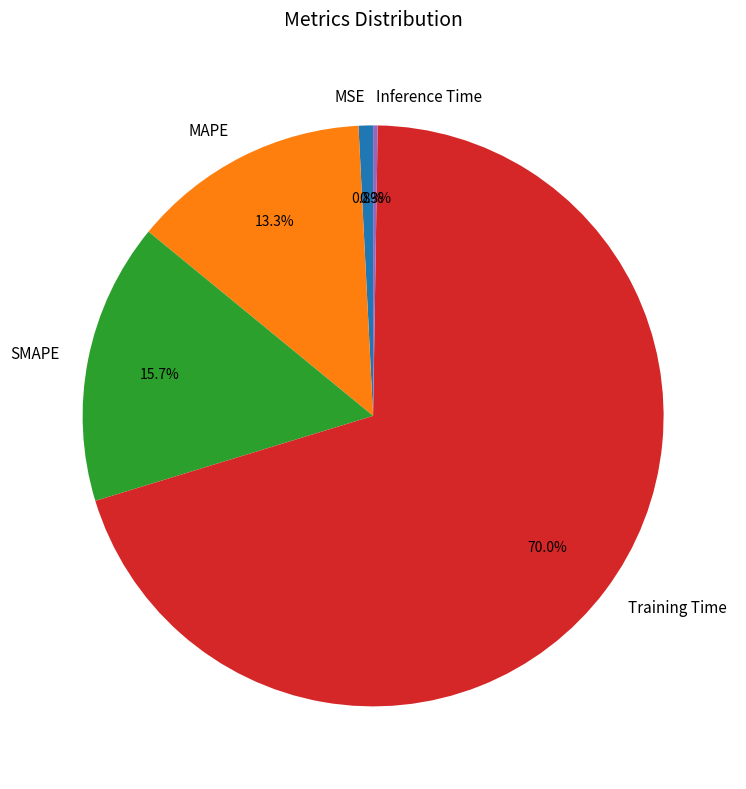

Is the sum of Training Time and MAPE greater than half?

Yes